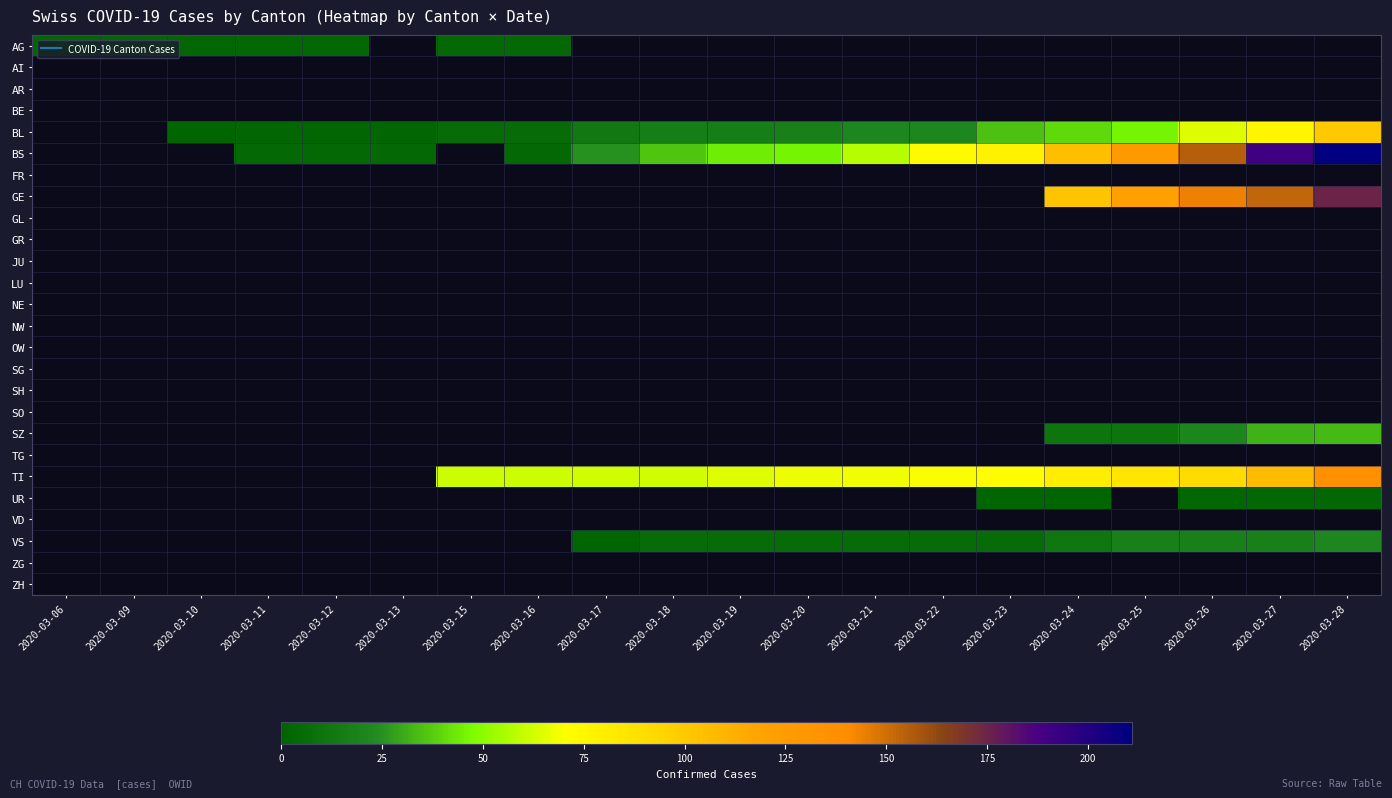

What is the approximate value of BS at 2020-03-11?

4.0